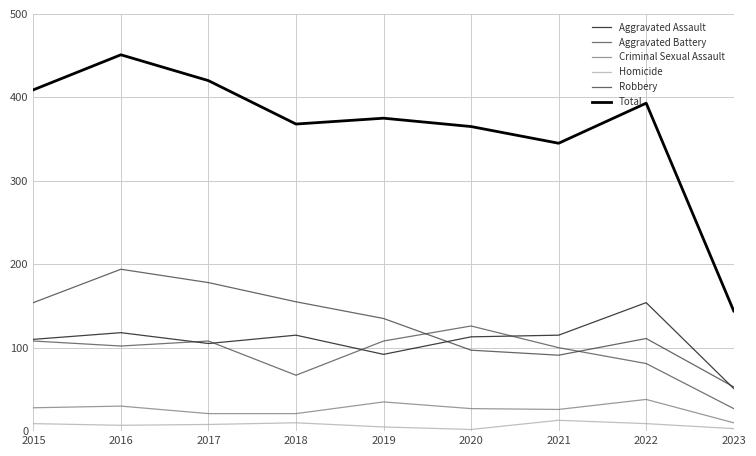

How many lines are shown in the chart?

6